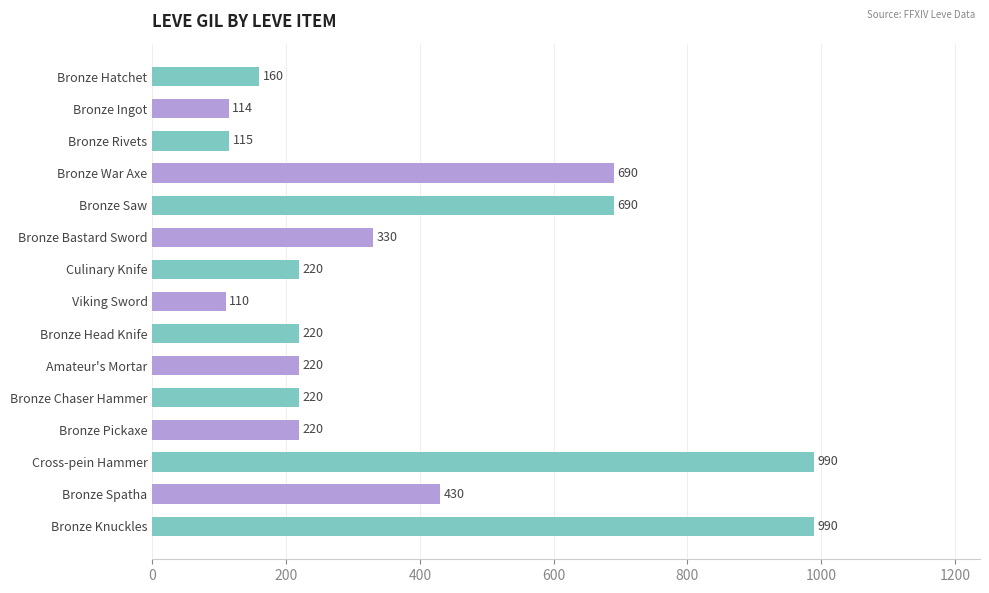

What is the sum of all values?

5719